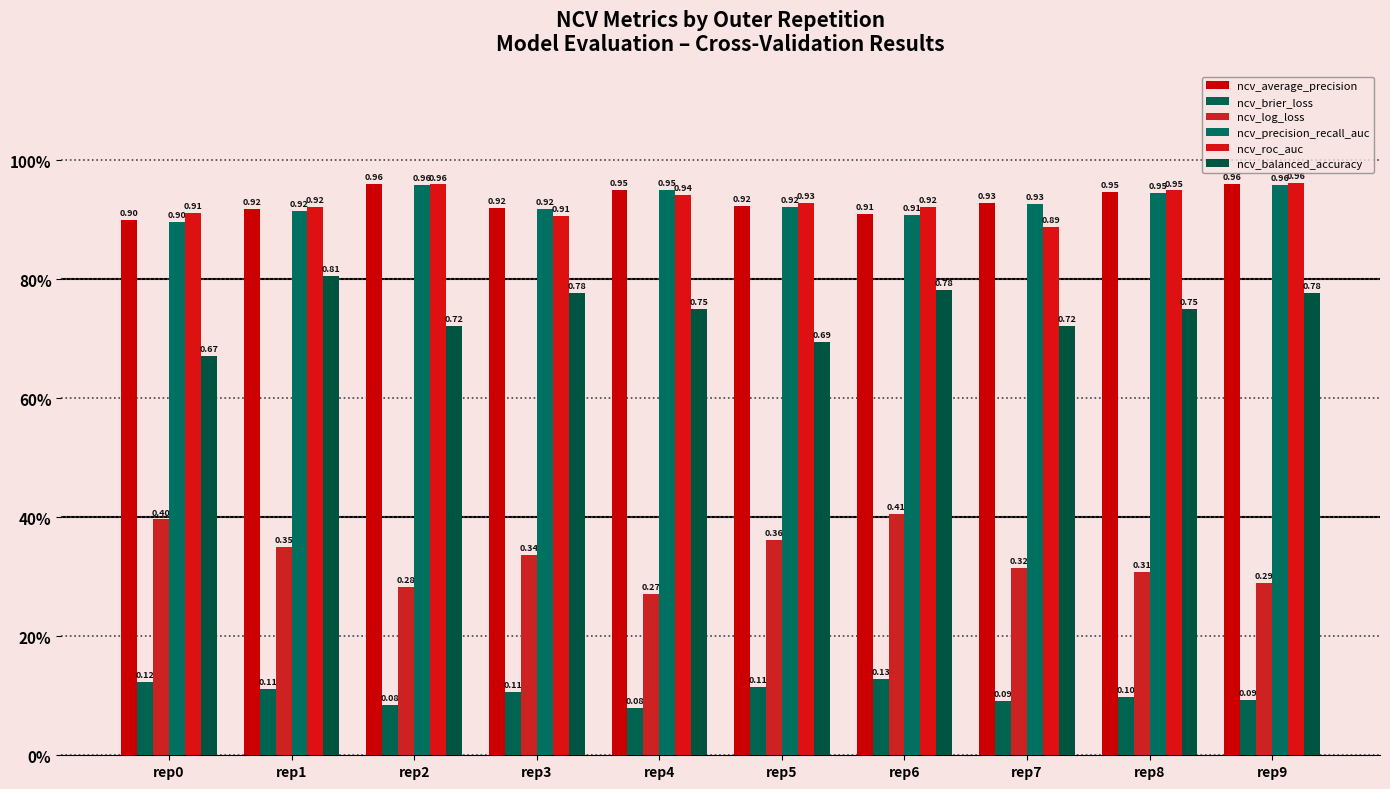

What is the total value across all series at rep5?

3.9